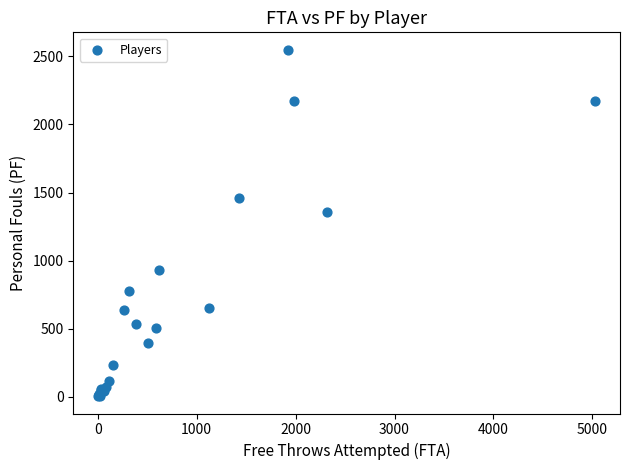

What Y value in the scatter plot is closest to 1277?

1355